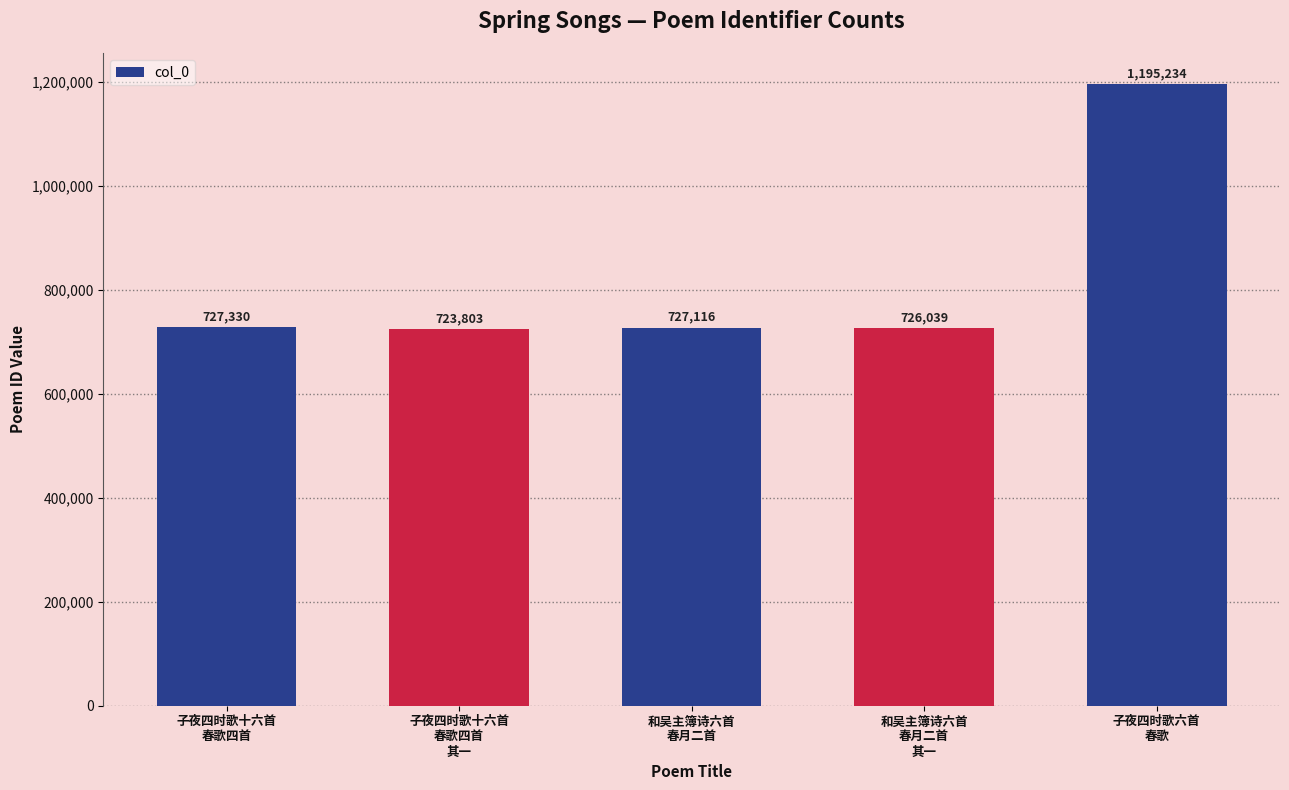

Reading left to right, list all the values displayed in this chart.

727330	723803	727116	726039	1195234